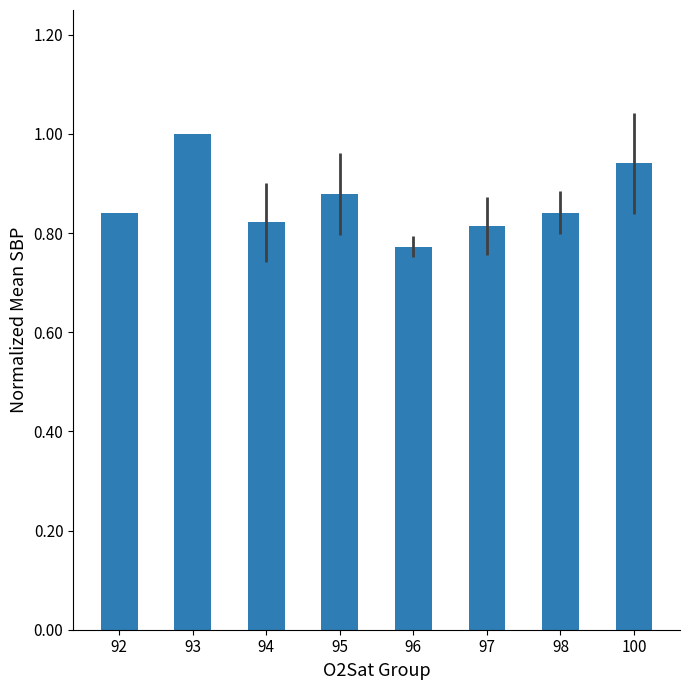

What is the maximum value shown in the chart?

1.0